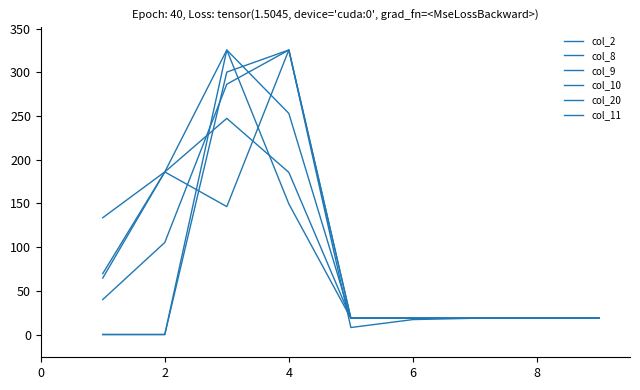

How many lines are shown in the chart?

6